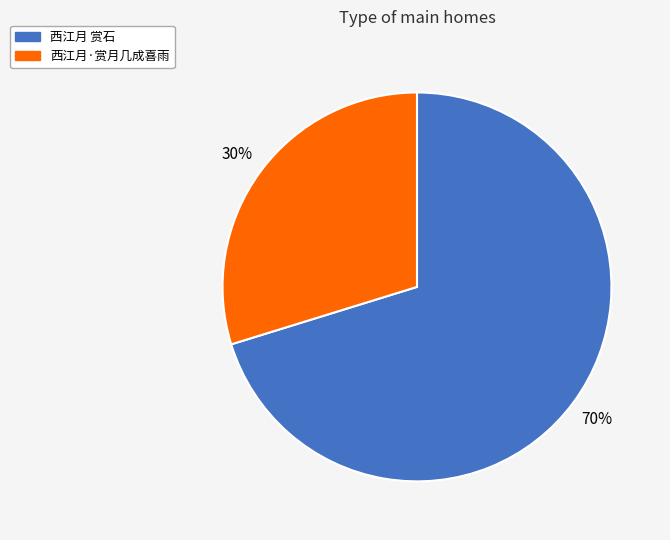

Count the number of slices in the pie.

2